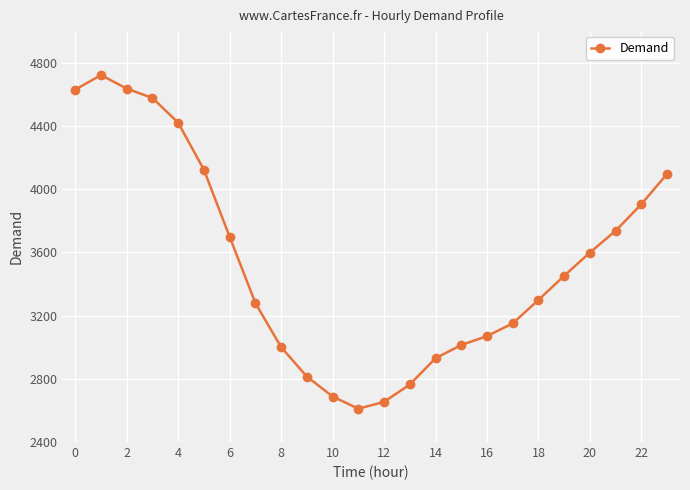

What is the smallest value displayed?

2611